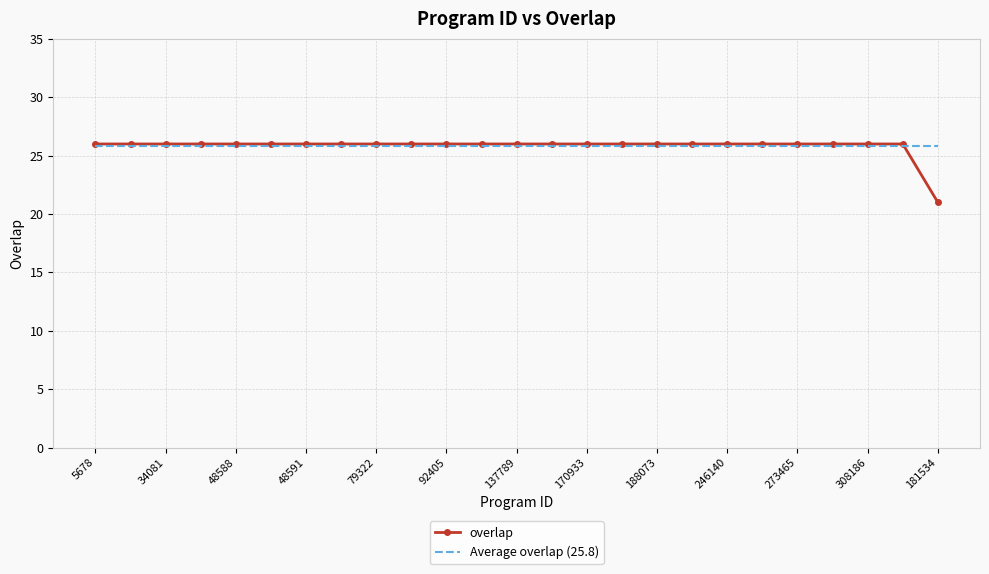

What is the maximum value for overlap?

26.0